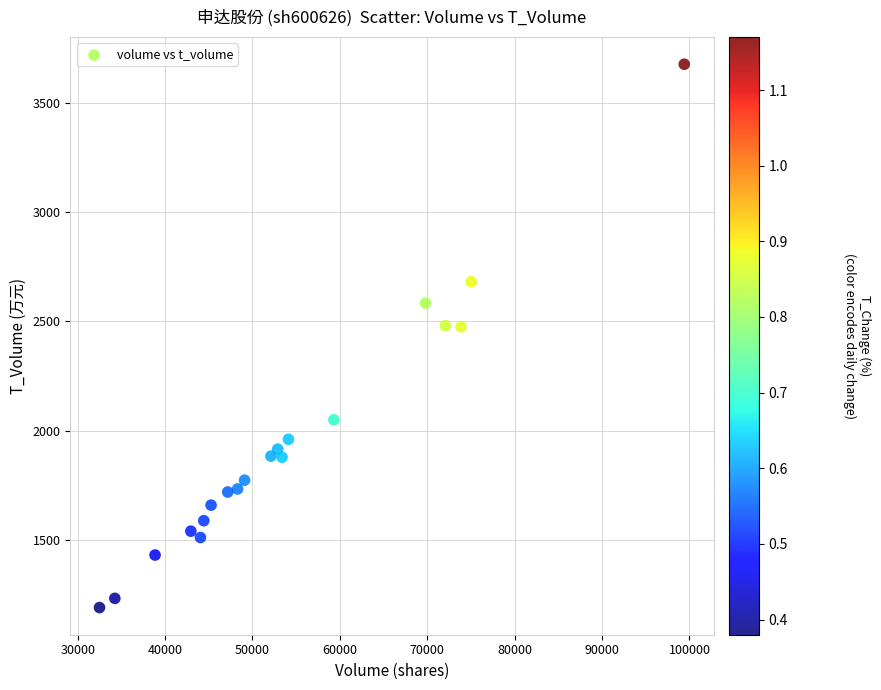

What is the range of X values (max minus min)?

66906